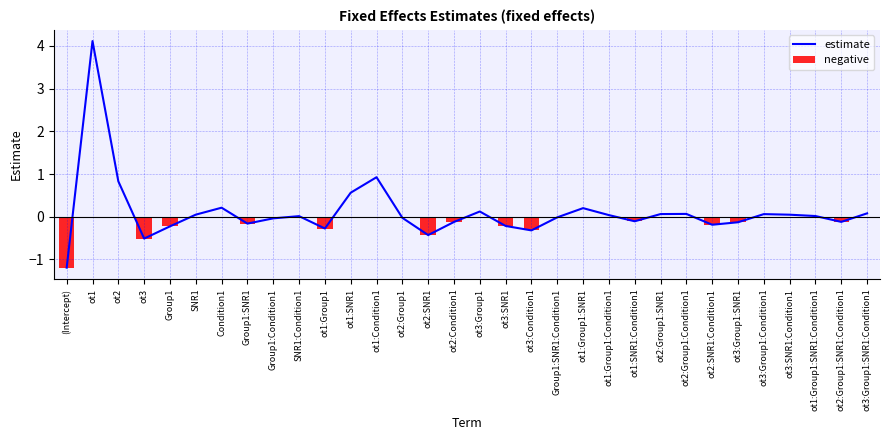

What is the sum of the estimate values at ot2:Group1:Condition1 and (Intercept)?

-1.1